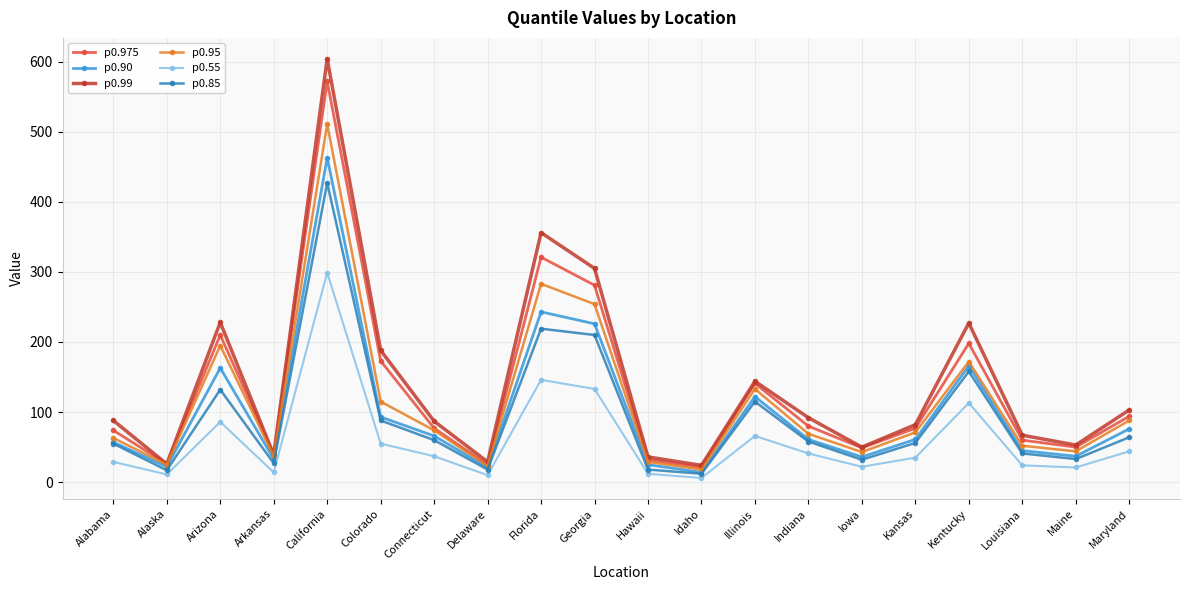

What is the maximum value shown in the chart?

604